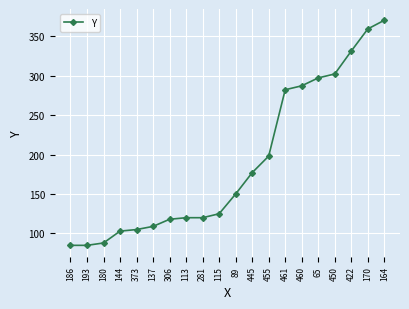

What position from the left is 281?

9